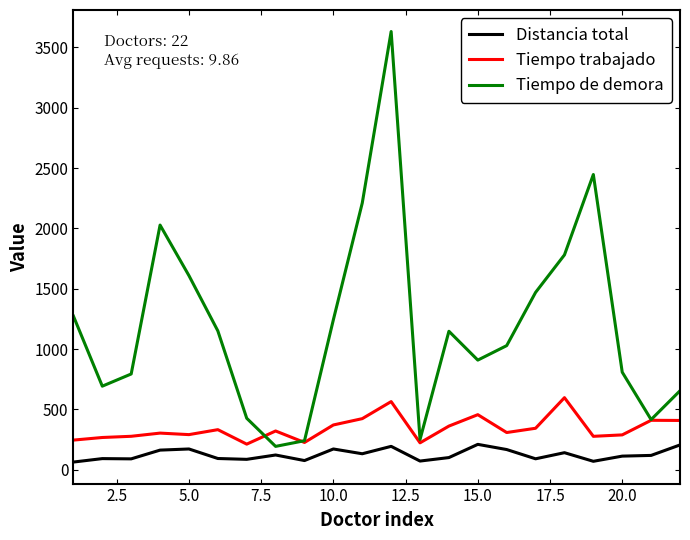

Which series has the largest total across all categories?

Tiempo de demora